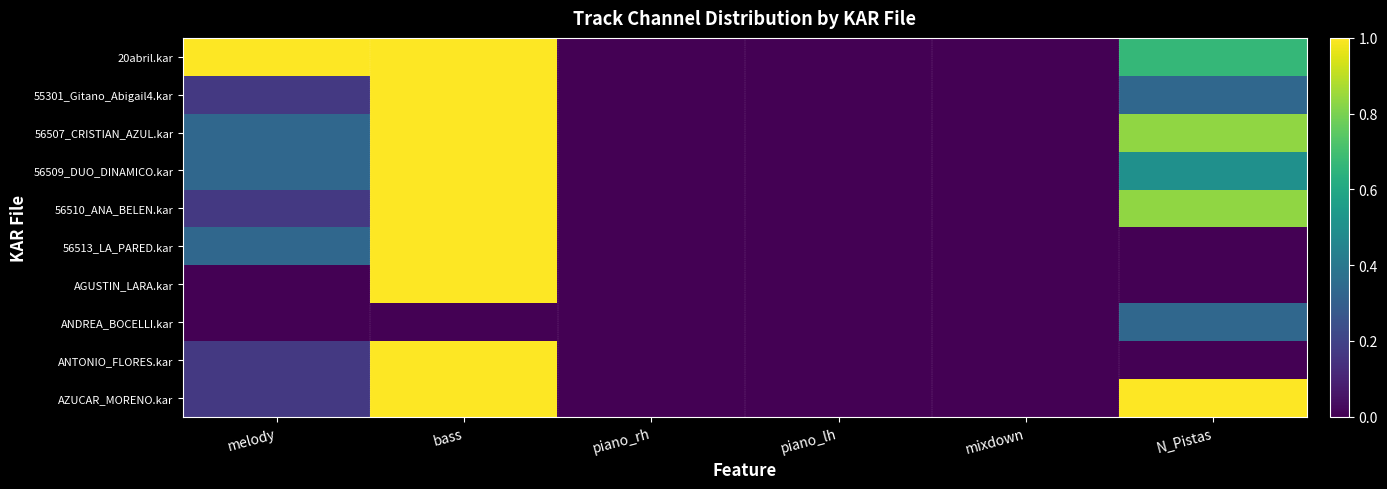

Count the number of categories in the chart.

6